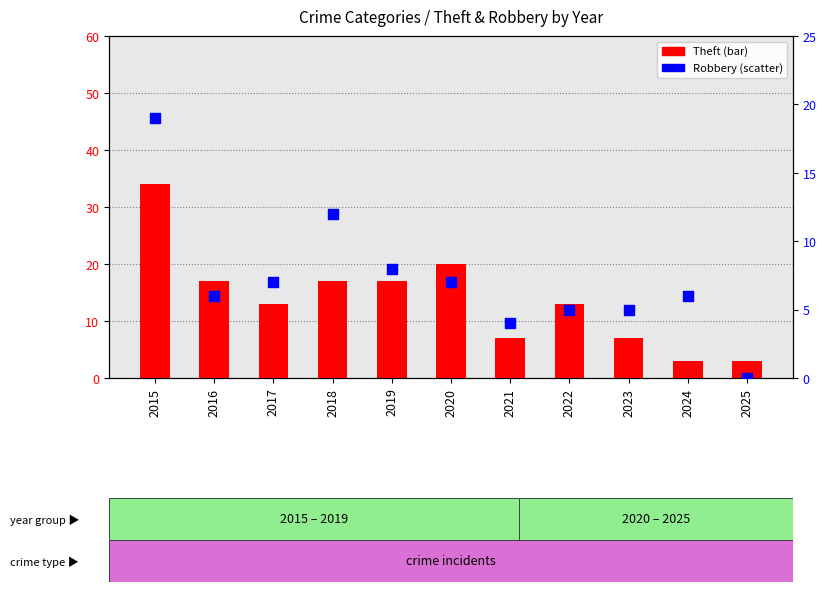

Which series has the largest total across all categories?

Theft